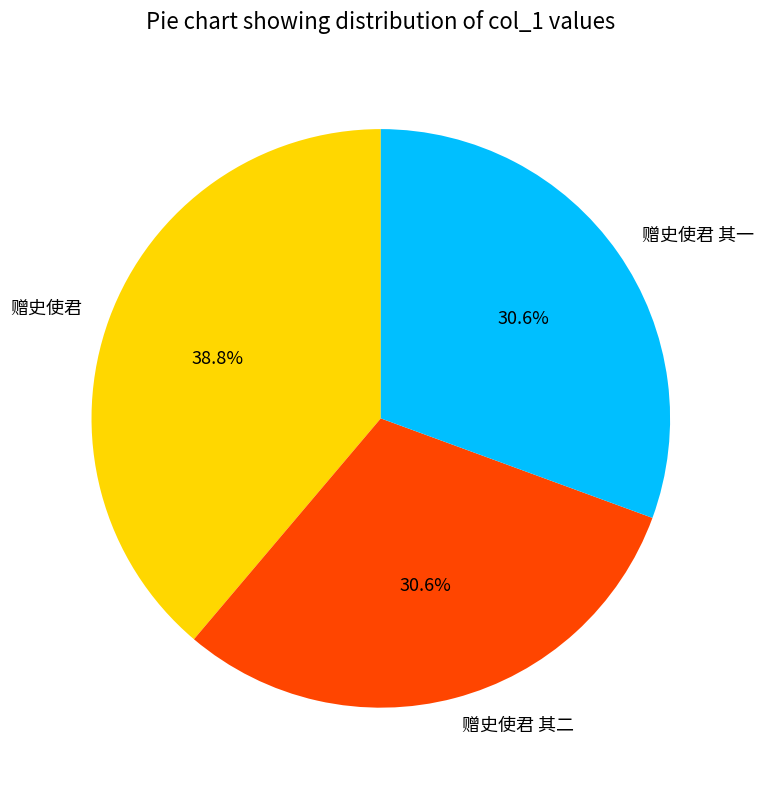

To the nearest percent, what is the difference between the largest and smallest slice percentages?

8%